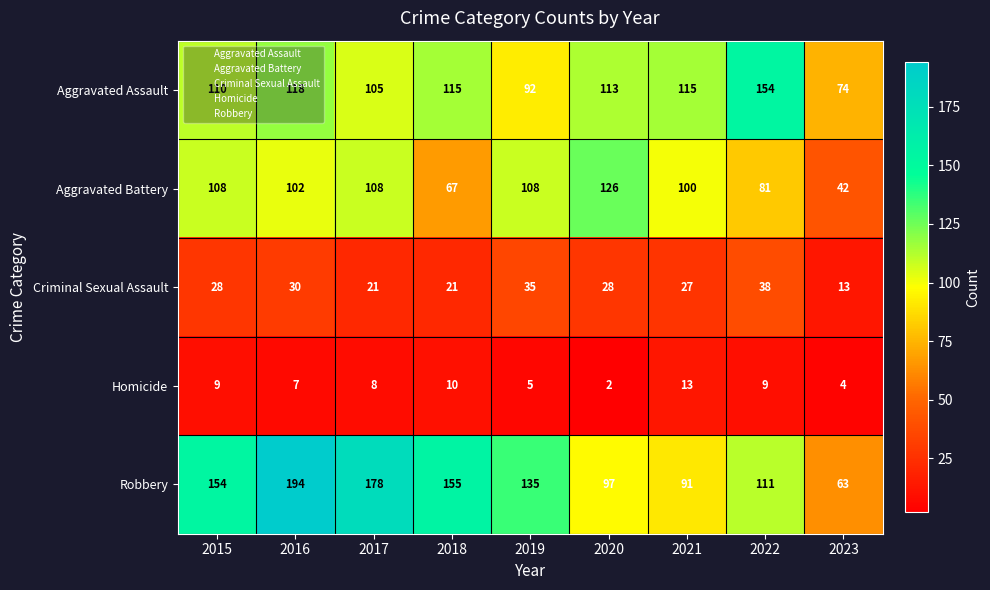

Between 2015 and 2018, which series saw the biggest shift?

Aggravated Battery